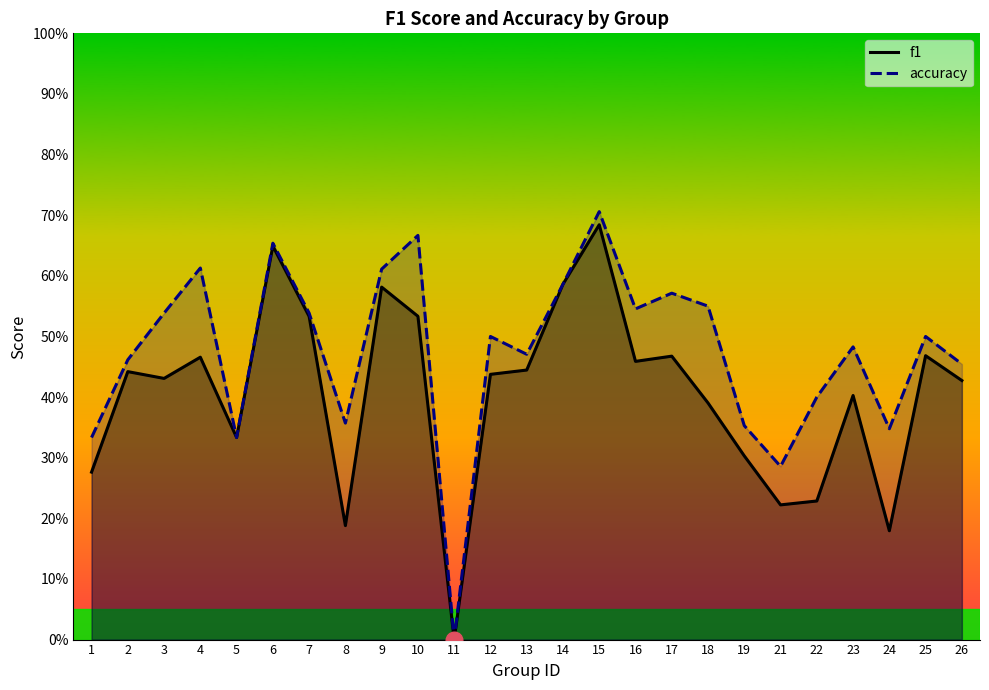

Reading left to right, what are all the values shown in this chart?

f1: 1=0.3	2=0.4	3=0.4	4=0.5	5=0.3	6=0.6	7=0.5	8=0.2	9=0.6	10=0.5	11=0.0	12=0.4	13=0.4	14=0.6	15=0.7	16=0.5	17=0.5	18=0.4	19=0.3	21=0.2	22=0.2	23=0.4	24=0.2	25=0.5	26=0.4
accuracy: 1=0.3	2=0.5	3=0.5	4=0.6	5=0.3	6=0.7	7=0.5	8=0.4	9=0.6	10=0.7	11=0.0	12=0.5	13=0.5	14=0.6	15=0.7	16=0.5	17=0.6	18=0.6	19=0.4	21=0.3	22=0.4	23=0.5	24=0.3	25=0.5	26=0.5